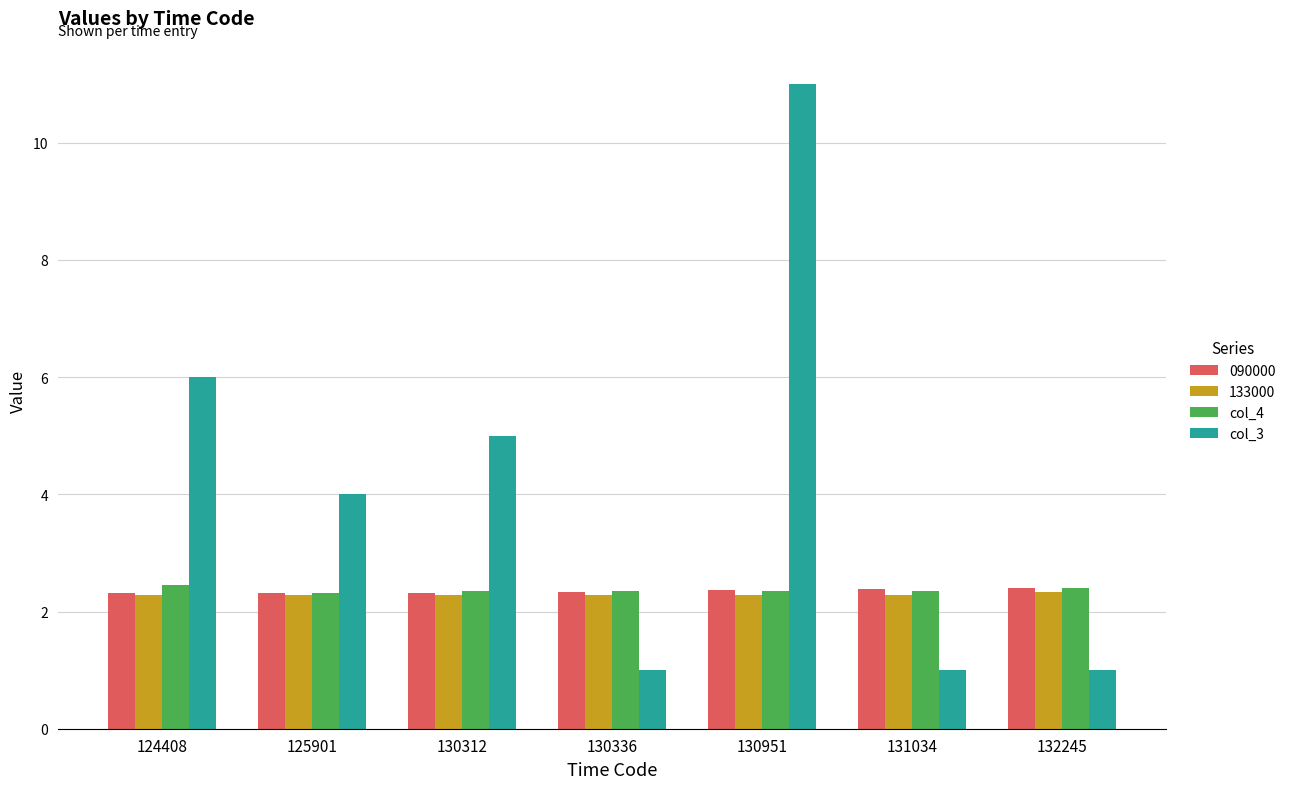

Which series has the largest range (max minus min)?

col_3